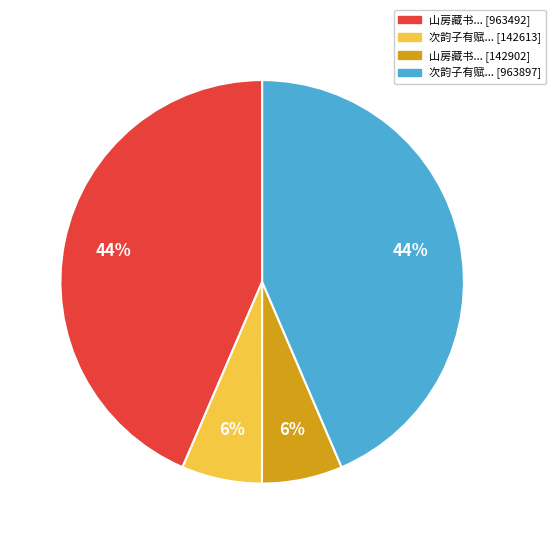

To the nearest percent, what is the average slice percentage?

25%